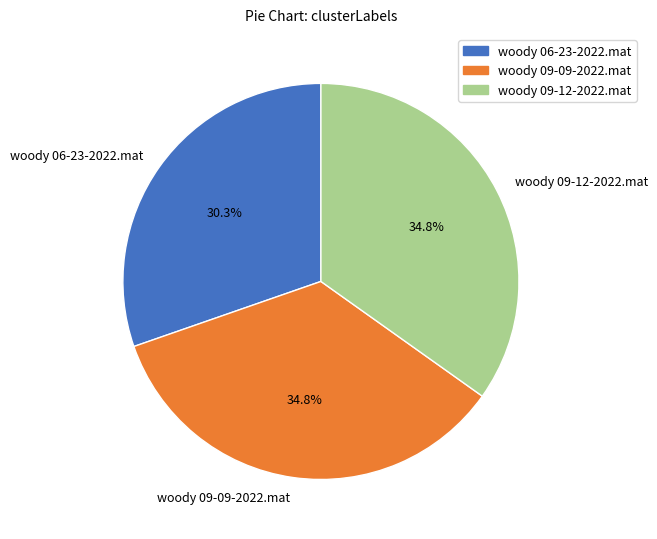

What is the total percentage of woody 09-12-2022.mat and woody 09-09-2022.mat?

69.7%